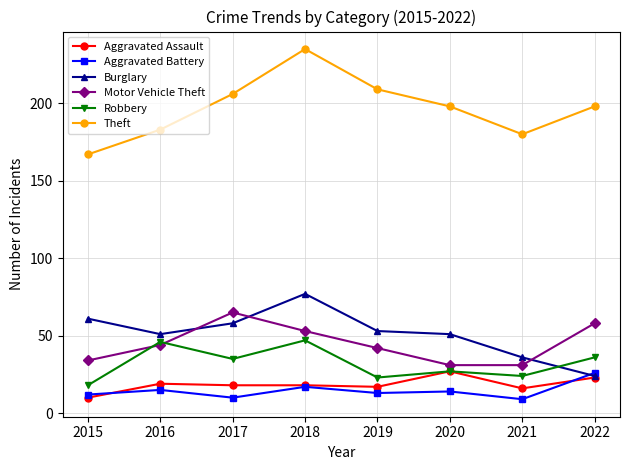

The value of Aggravated Battery at 2016 is 15. True or false?

True